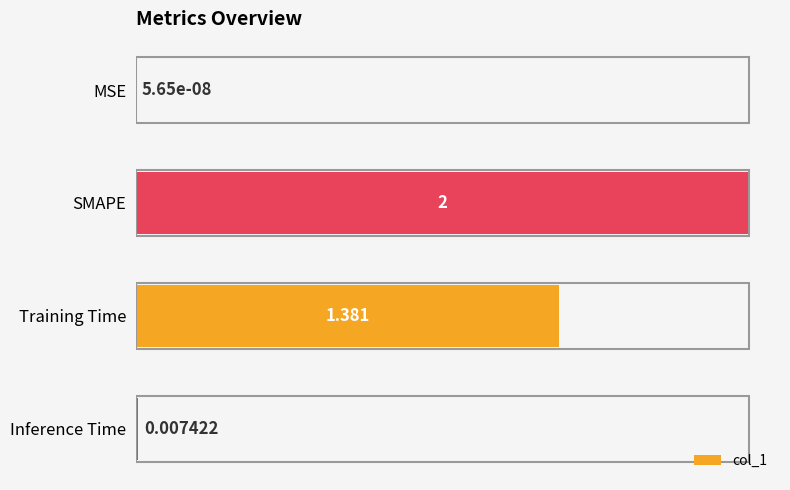

Where is the data nearest to the value 1?

Training Time